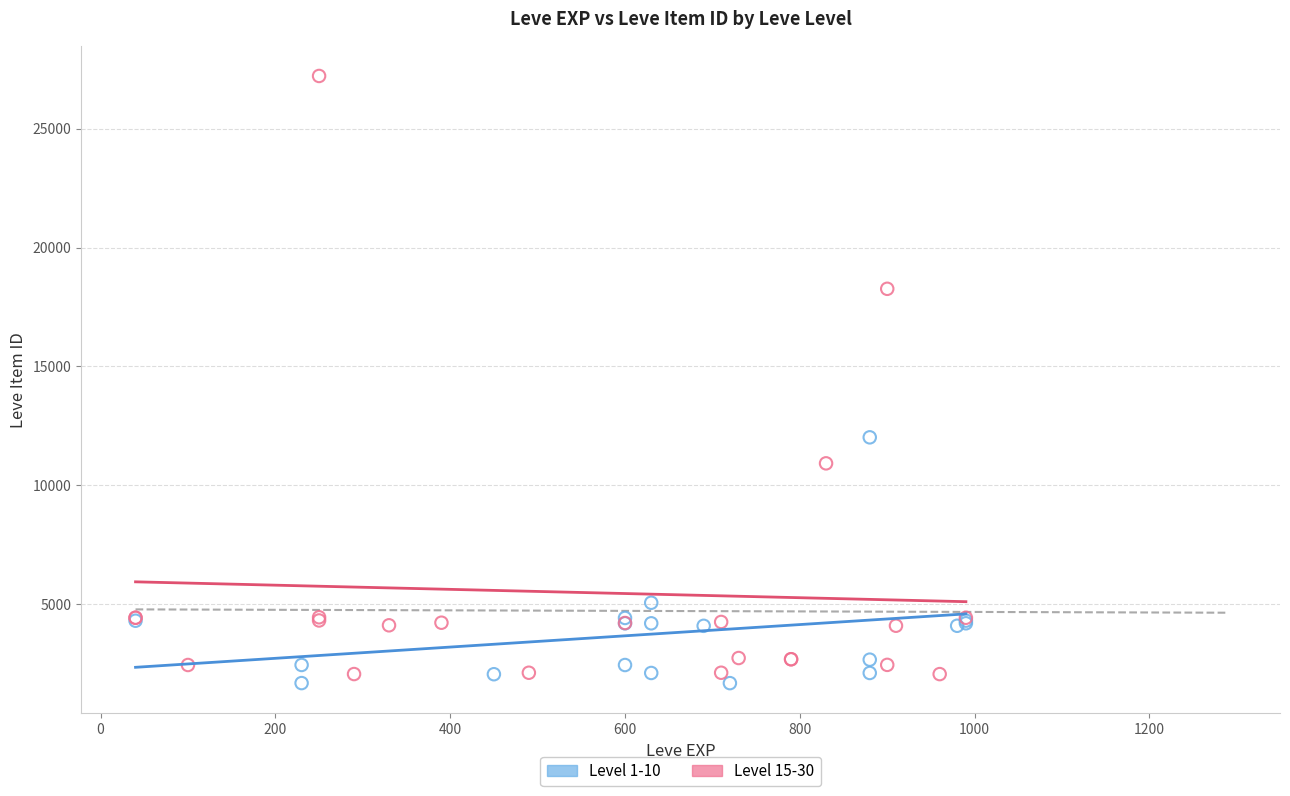

Which series has the widest spread of Y values?

Level 15-30